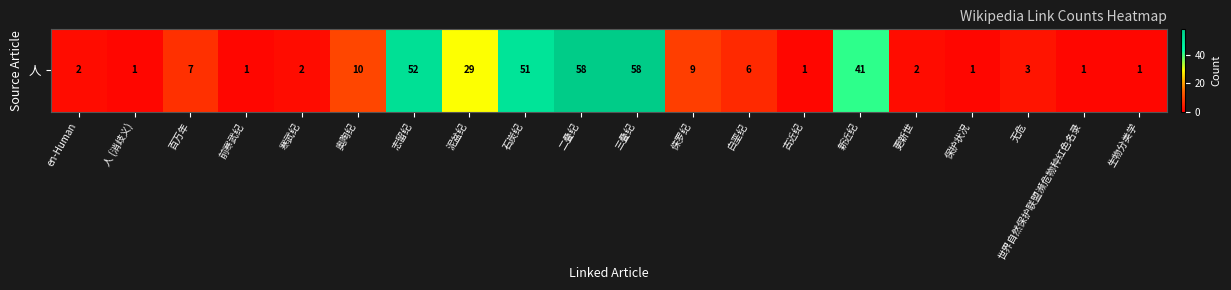

Approximately how many times larger is the value at 保护状况 compared to 世界自然保护联盟濒危物种红色名录?

1.0